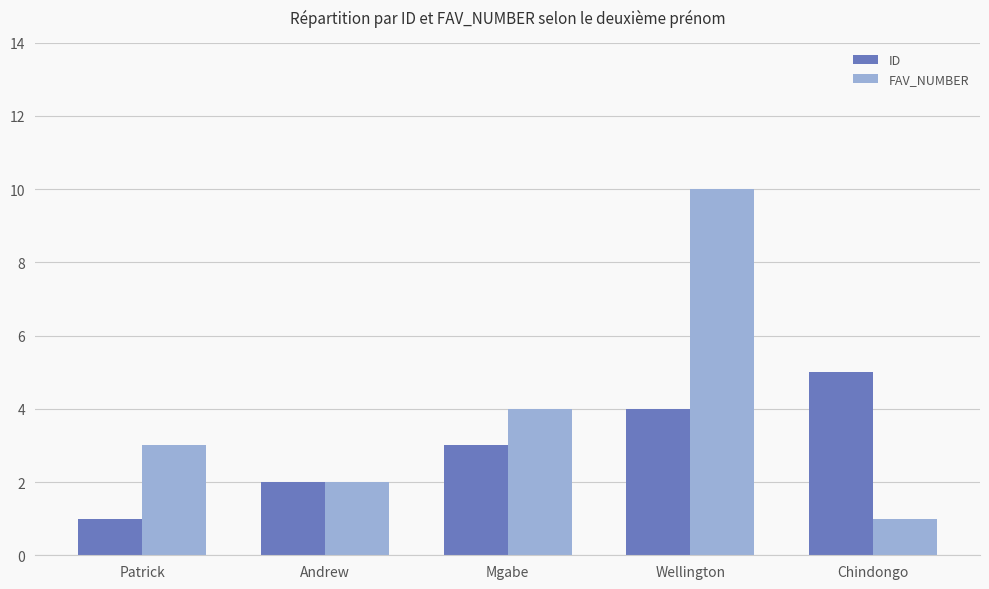

Count the number of data series in this chart.

2